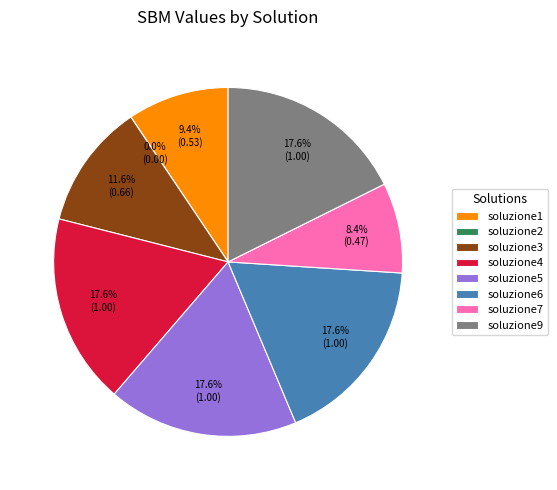

Count the number of slices in the pie.

8